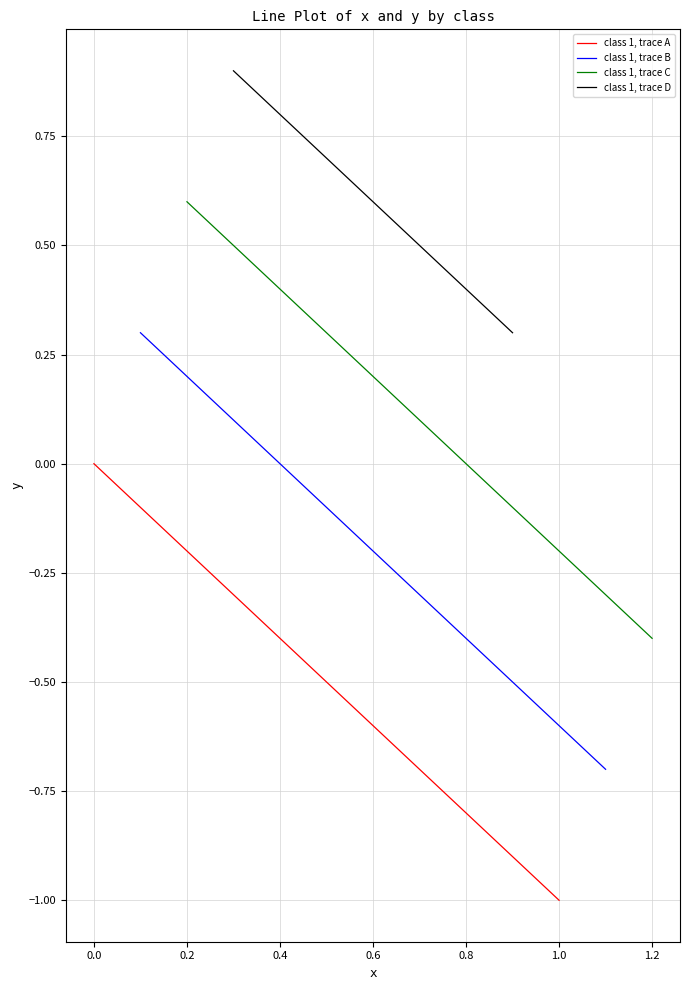

What is the value of the x_values point at the 3rd from the left?

0.2